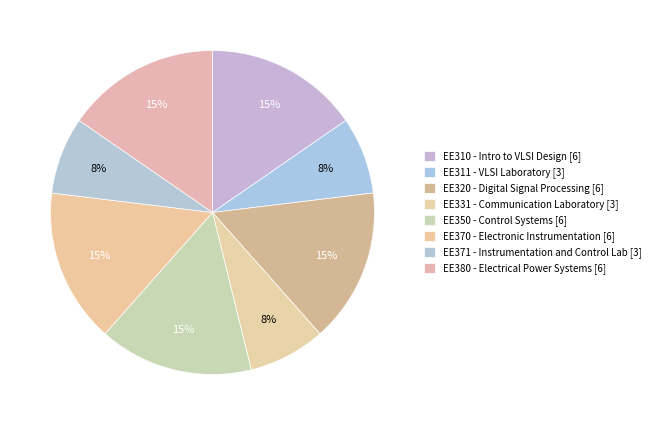

How many segments does this pie chart have?

8